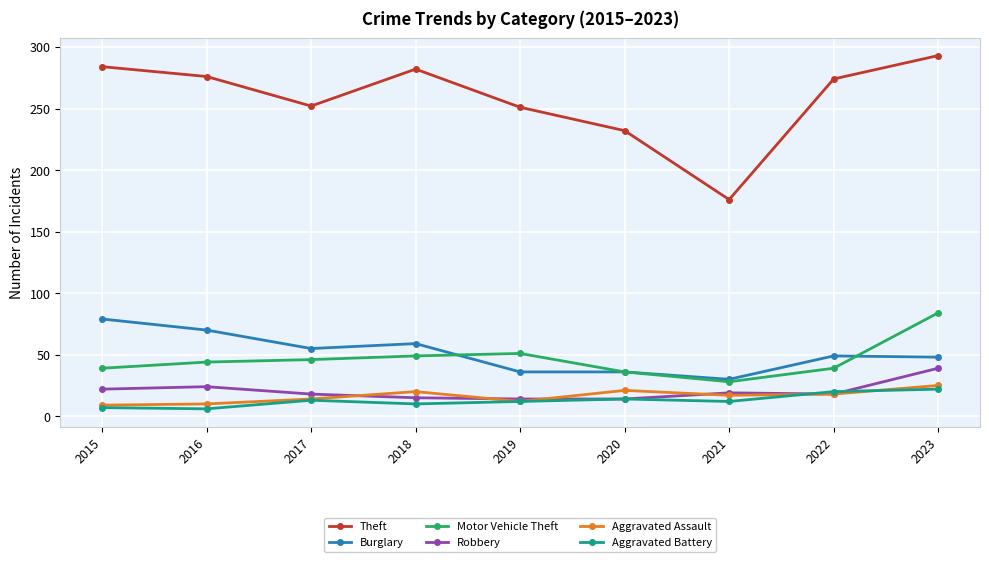

How many series are shown in this chart?

6